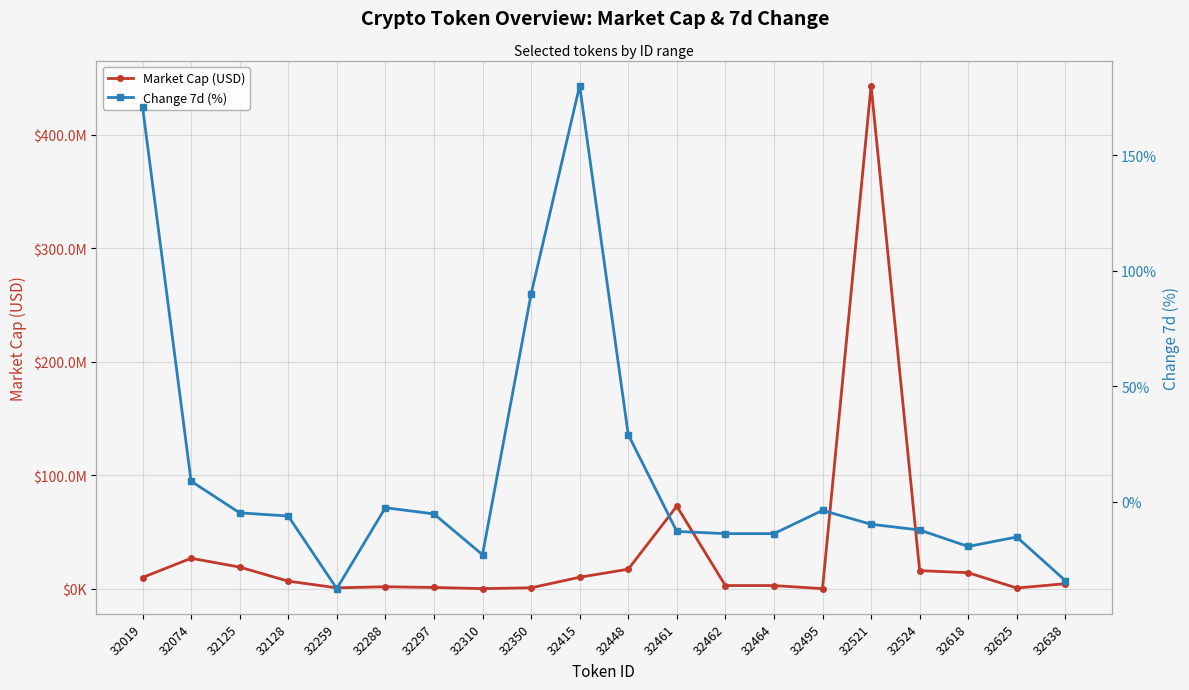

At which label does Change 7d (%) first exceed -6?

32019